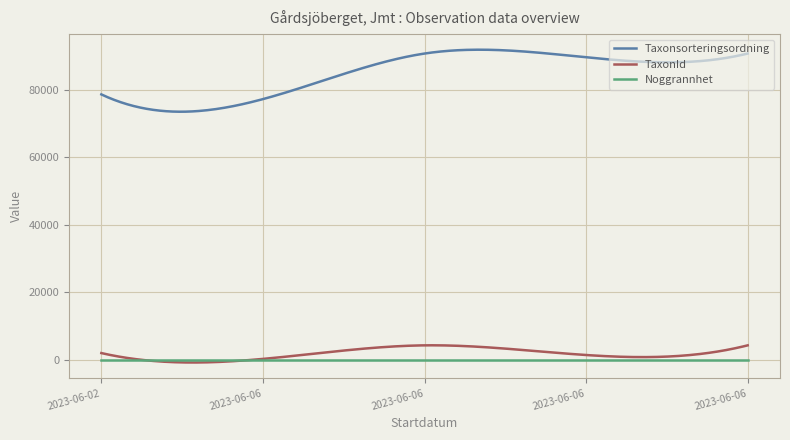

What is the maximum value shown in the chart?

91788.5